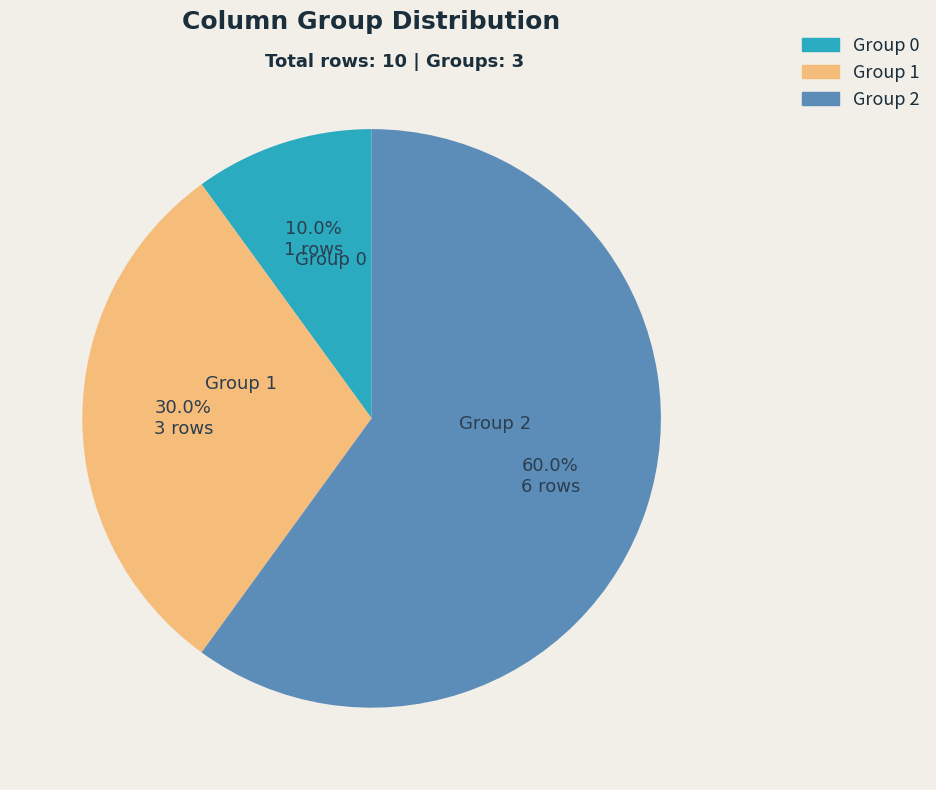

What is the largest slice in the pie chart?

Group 2